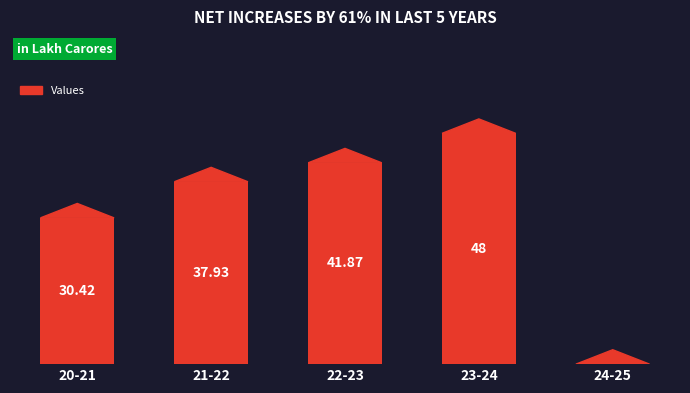

Which has a higher value, 20-21 or 24-25?

20-21